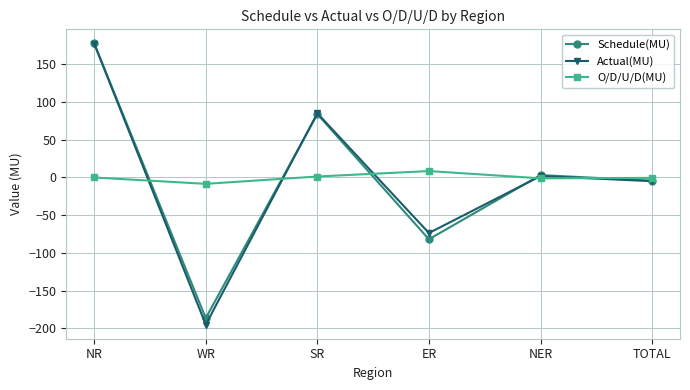

Where is the first local minimum for Schedule(MU)?

WR